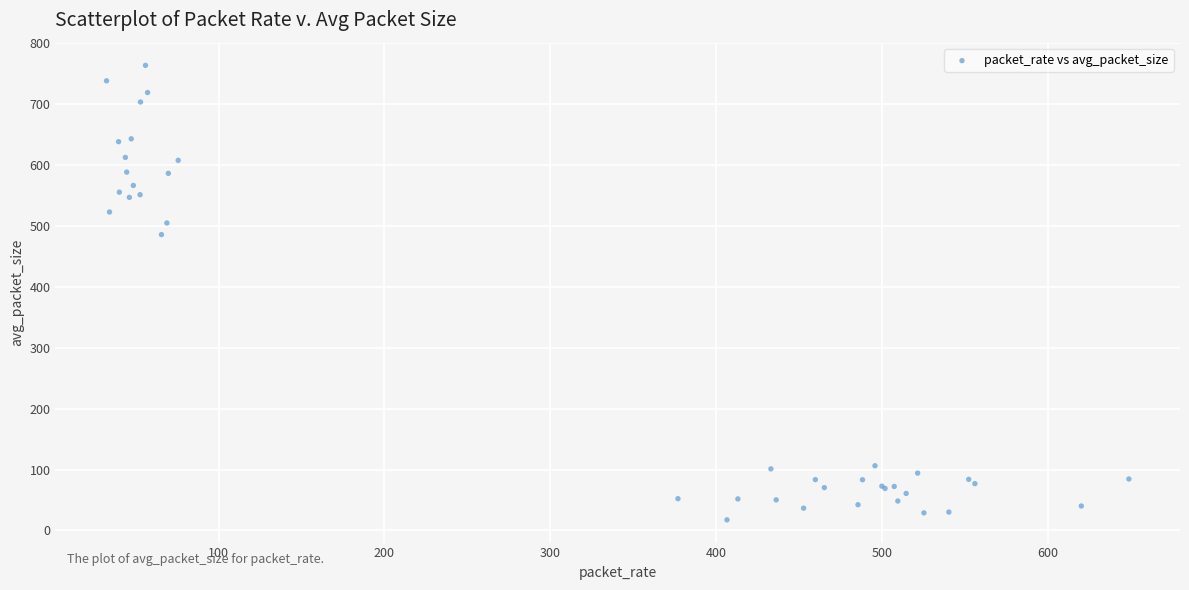

What Y value in the scatter plot is closest to 390?

485.6